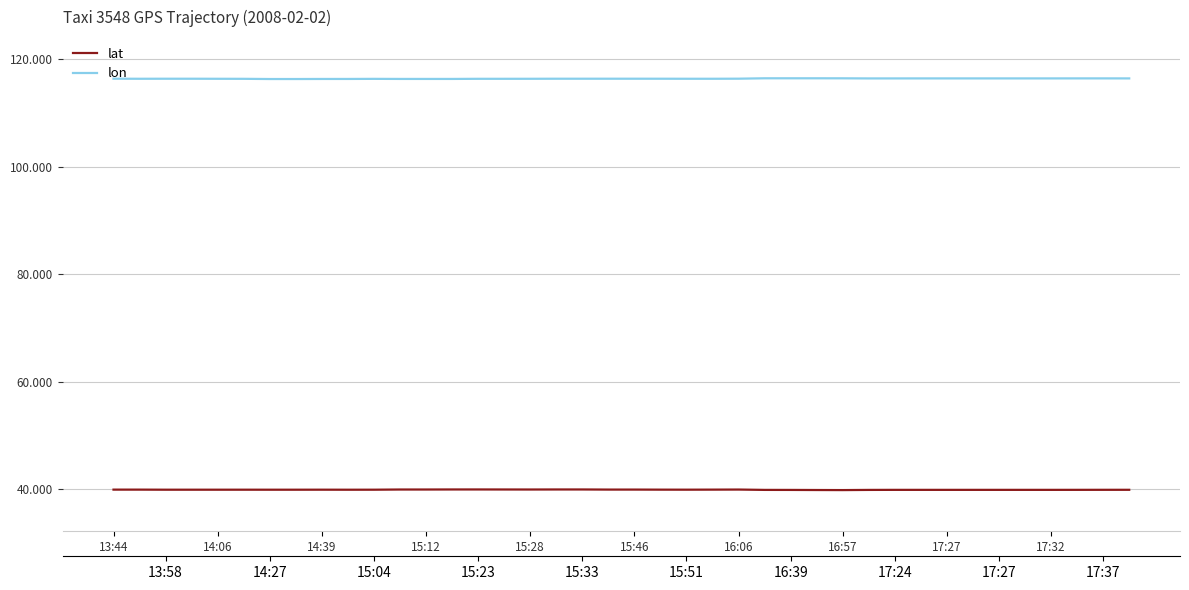

In lat, how many points are lower than both neighbors (excluding endpoints)?

7